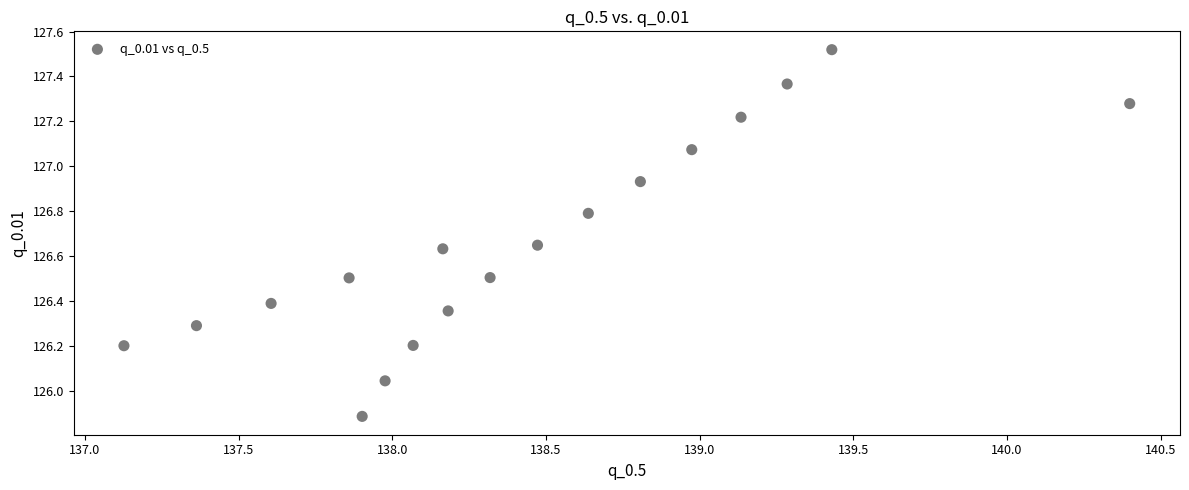

What is the range of X values (max minus min)?

3.3